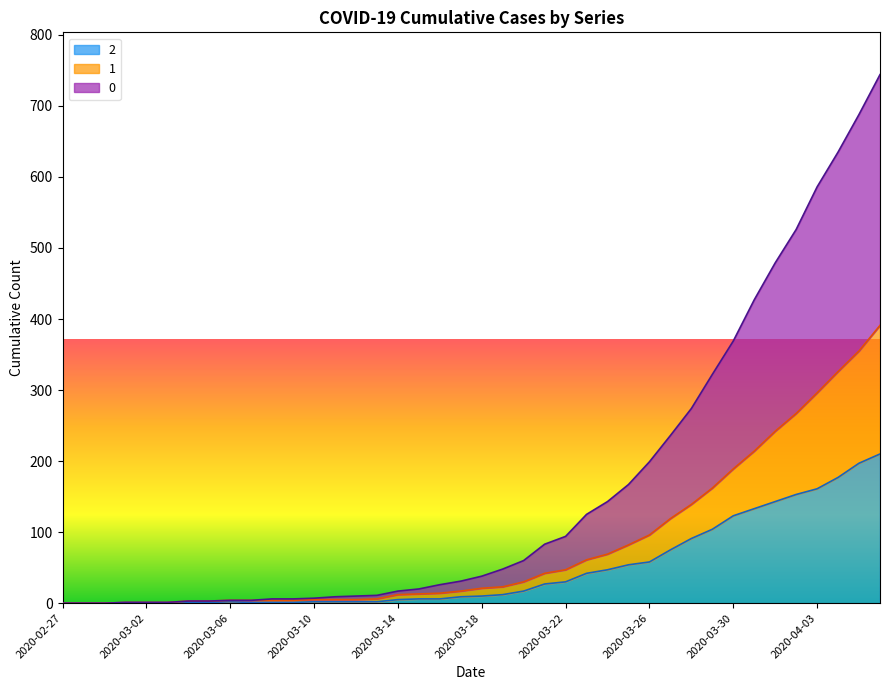

Rank the series at 2020-03-08 from lowest to highest value.

2, 1, 0